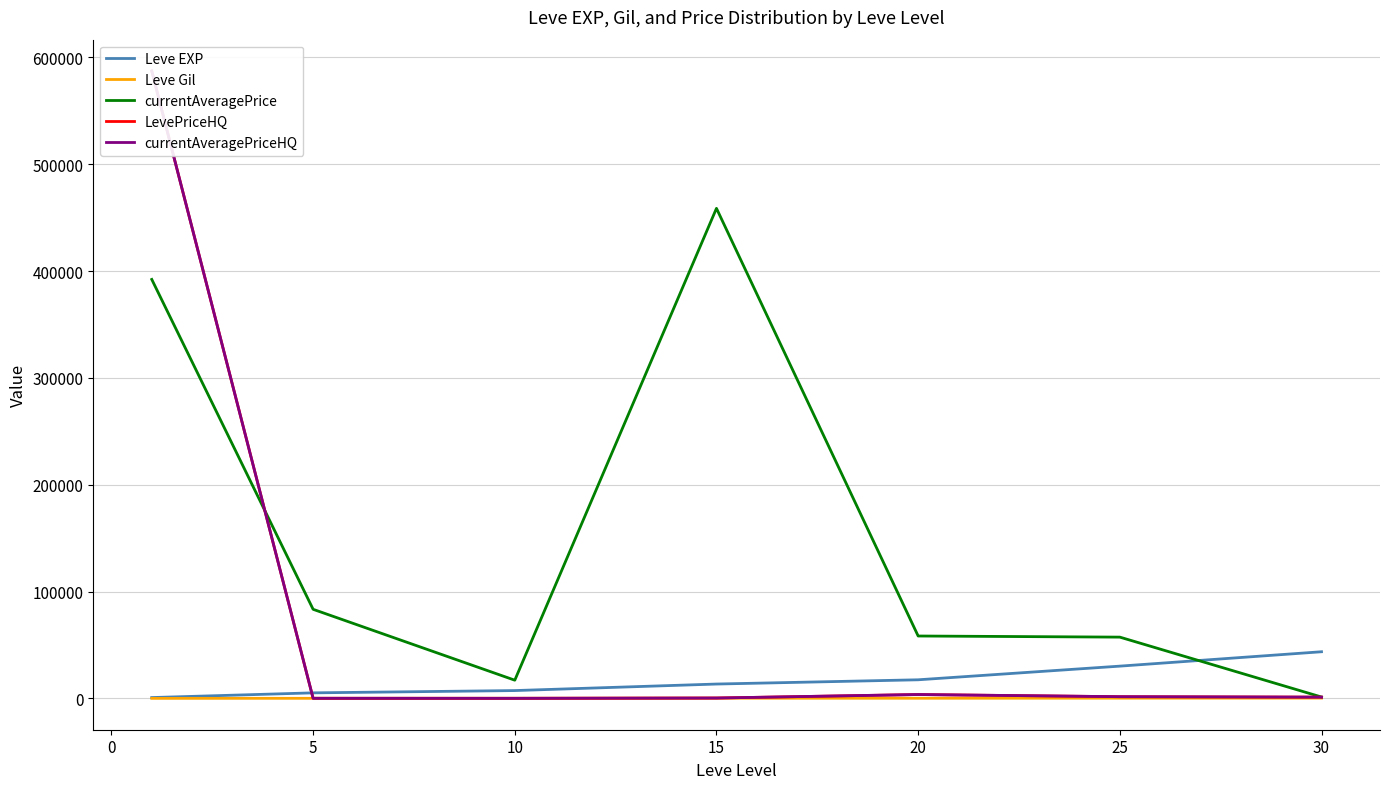

After their last crossing, which series has the higher values: LevePriceHQ or Leve EXP?

Leve EXP